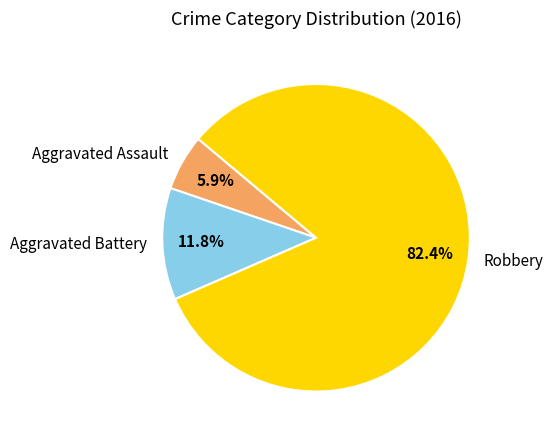

To the nearest percent, what is the difference between the largest and smallest slice percentages?

76%